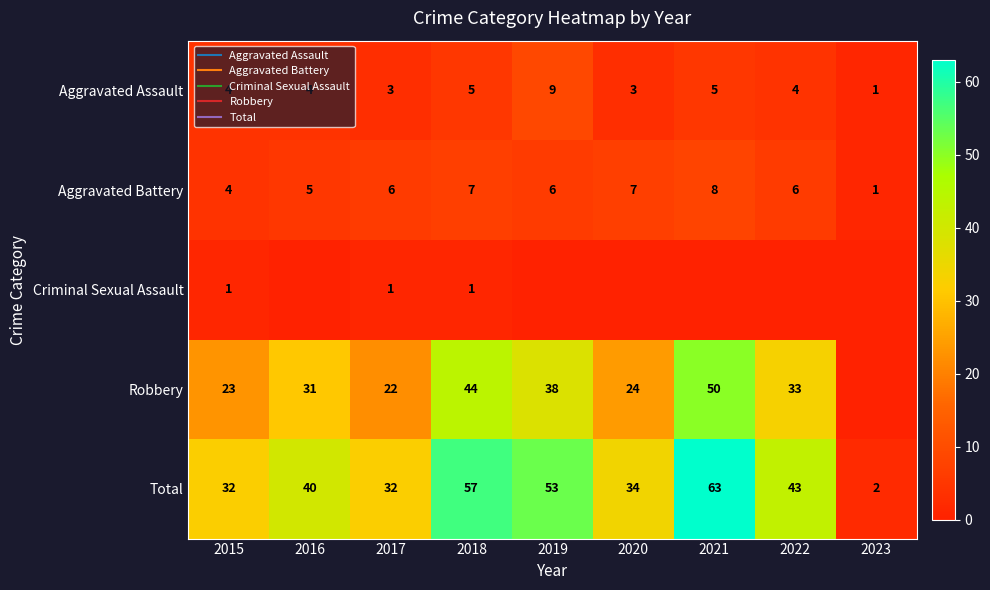

Is the value of Aggravated Assault at 2017 greater than the value of Robbery at 2018?

No